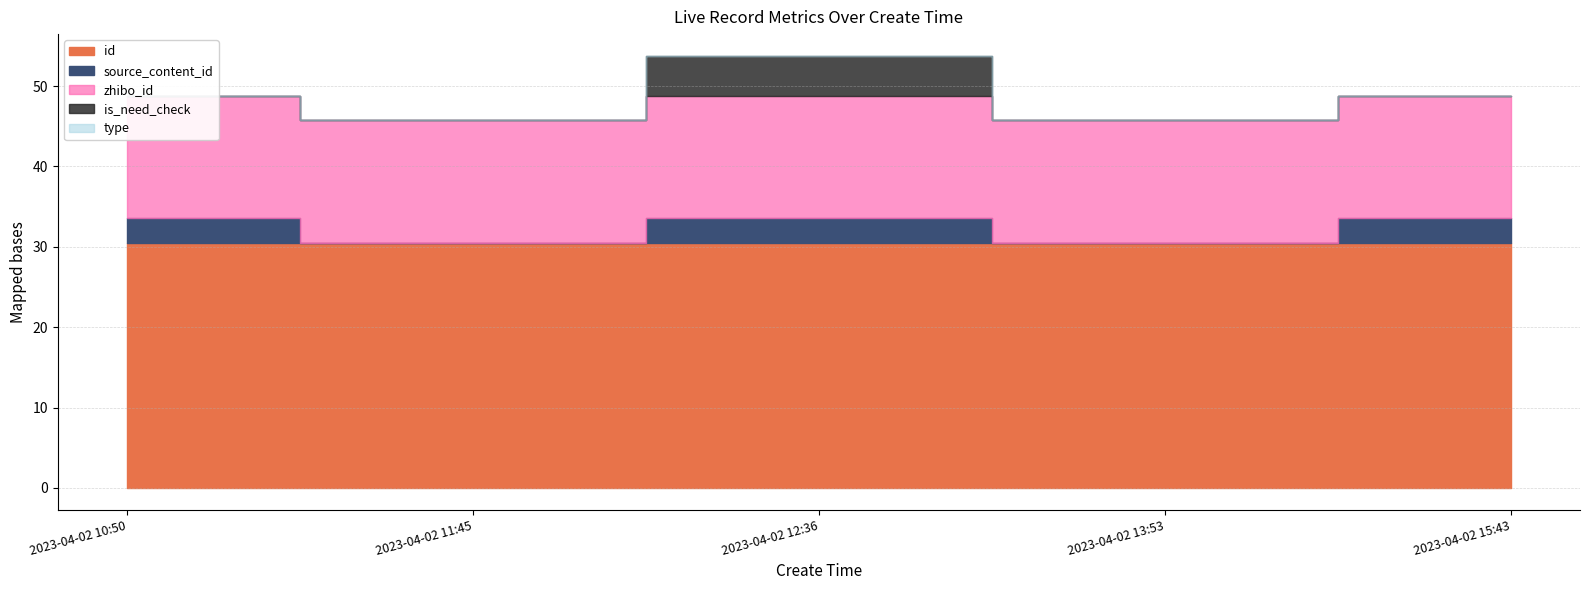

What position from the left is 2023-04-02 12:36?

3